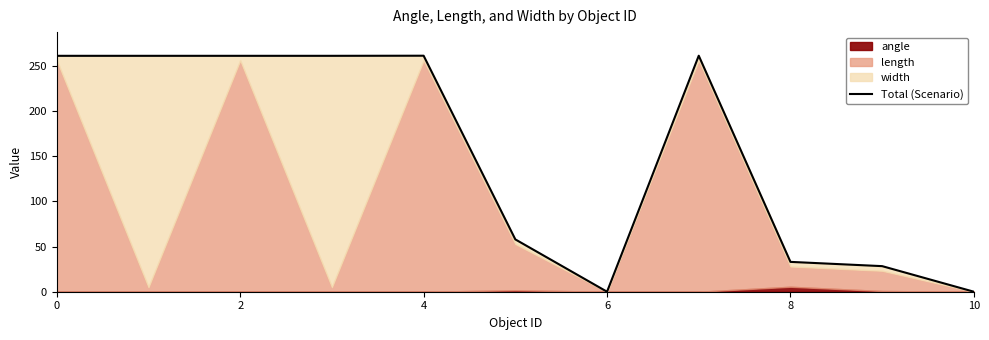

True or false: the data shows 28.3 at 9.

True